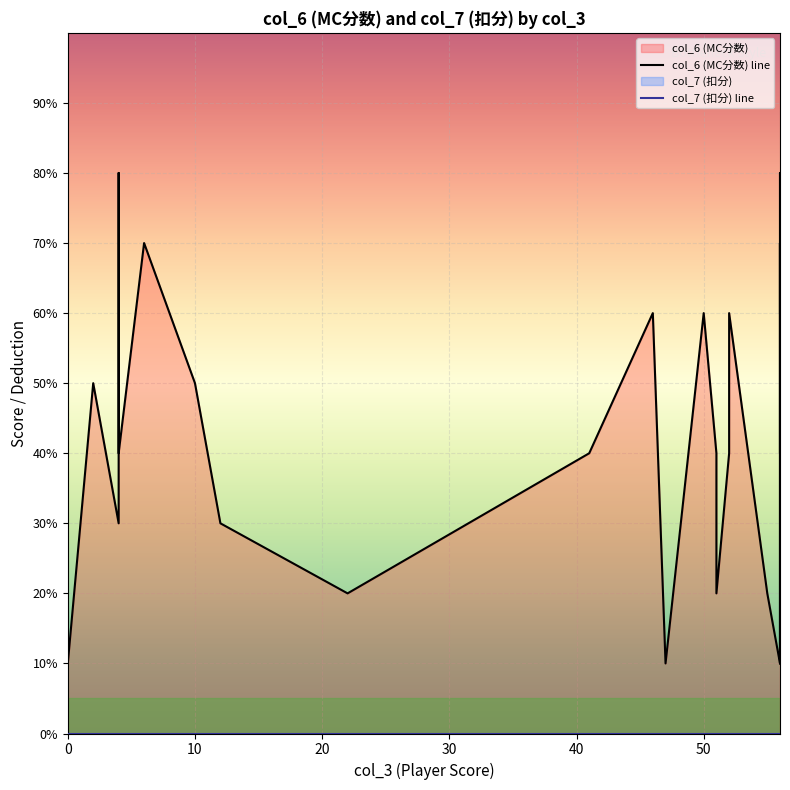

Between 52 and 52, which is larger?

52